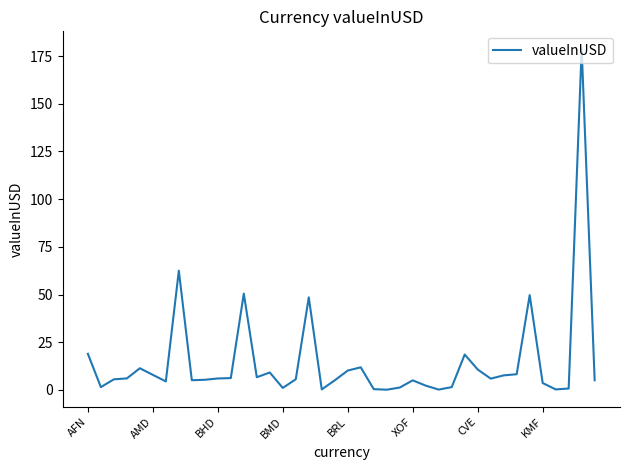

What is the difference between the maximum and minimum values?

178.9